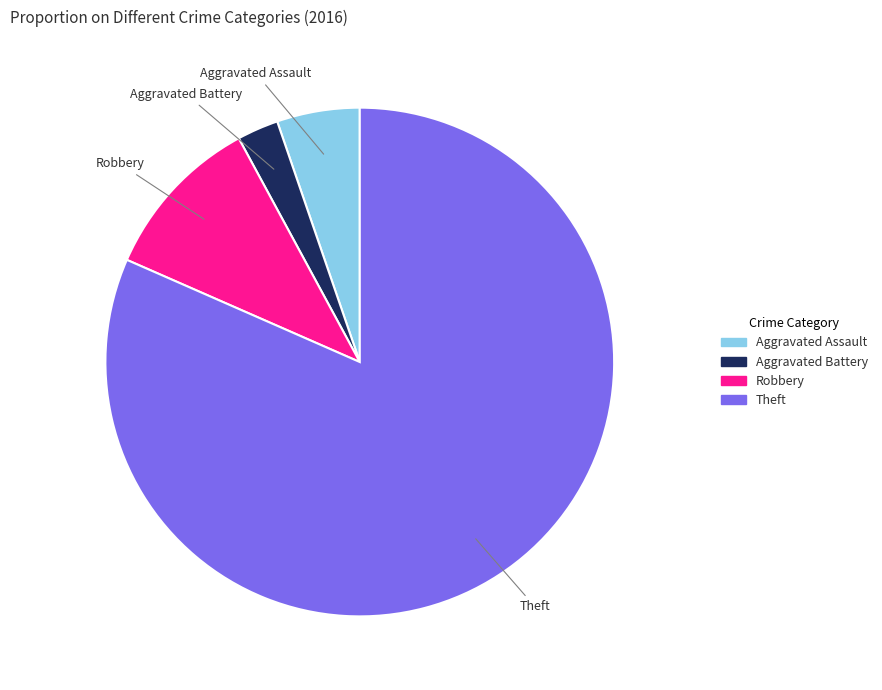

Is there any slice that represents more than half of the pie?

Yes